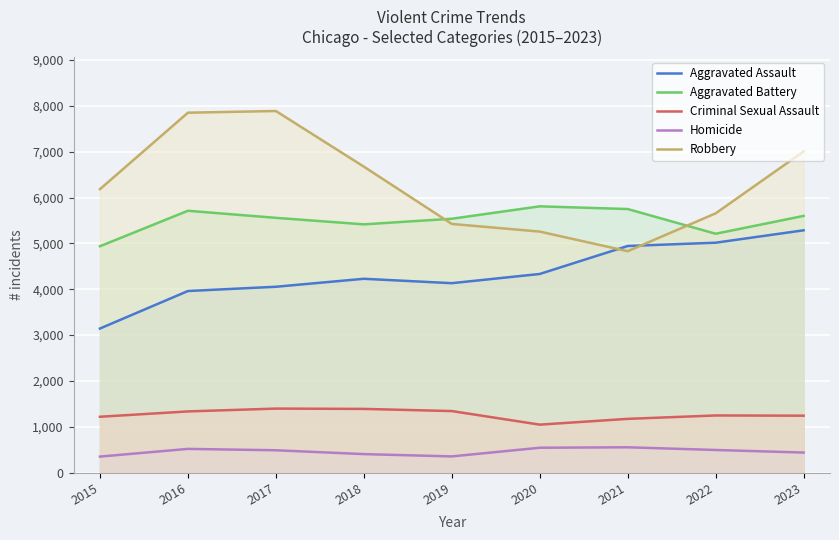

Is the value of Aggravated Assault at 2016 greater than the value of Criminal Sexual Assault at 2020?

Yes